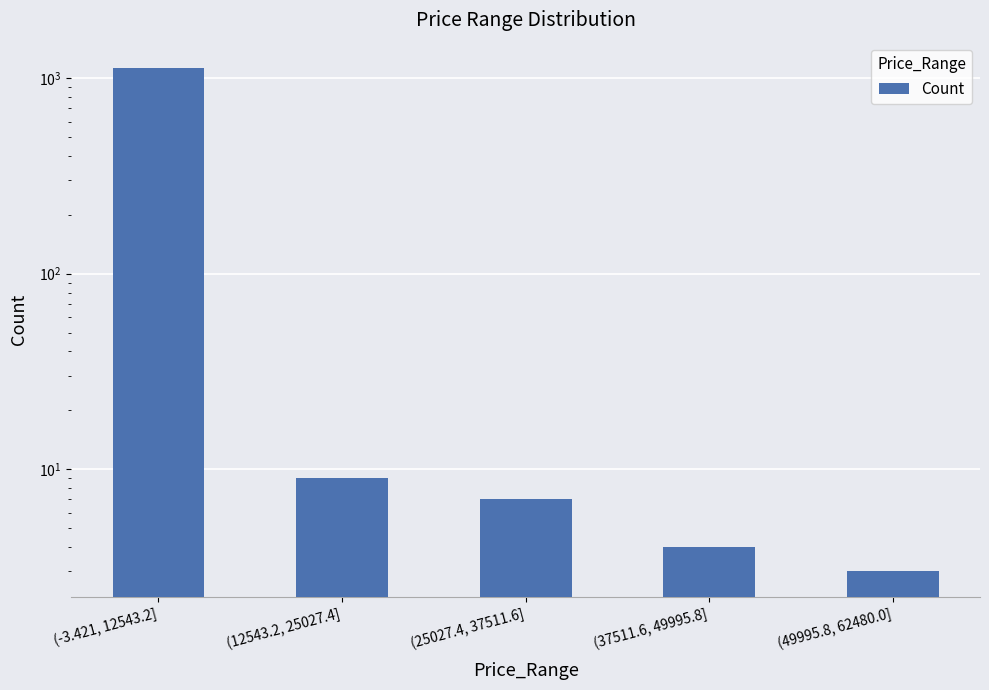

What is the maximum value shown in the chart?

1130